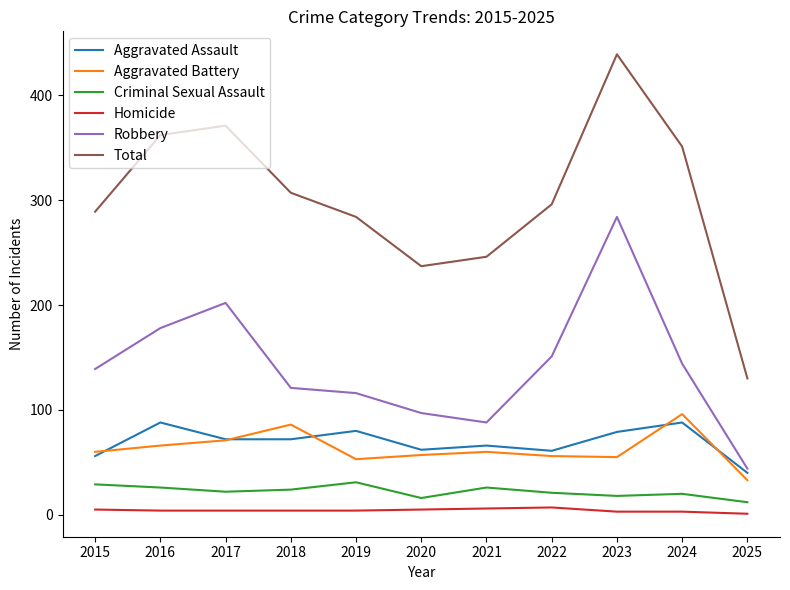

What is the difference between the Total values at 2016 and 2024?

11